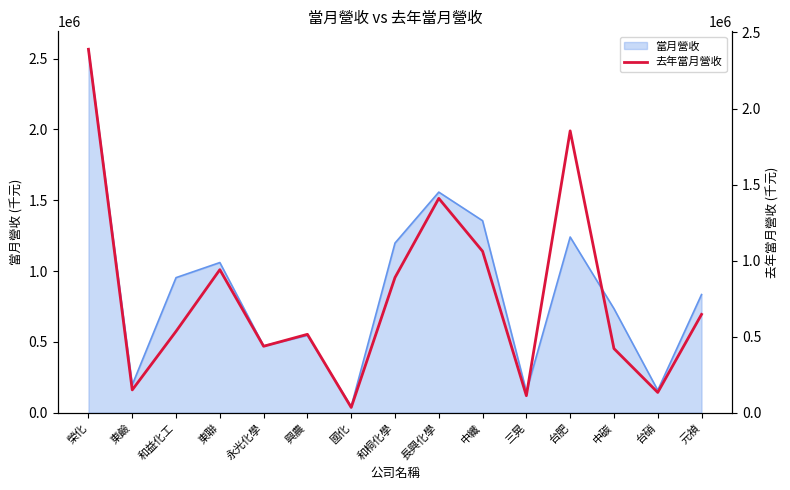

Read the 當月營收 value at 台硝.

158822